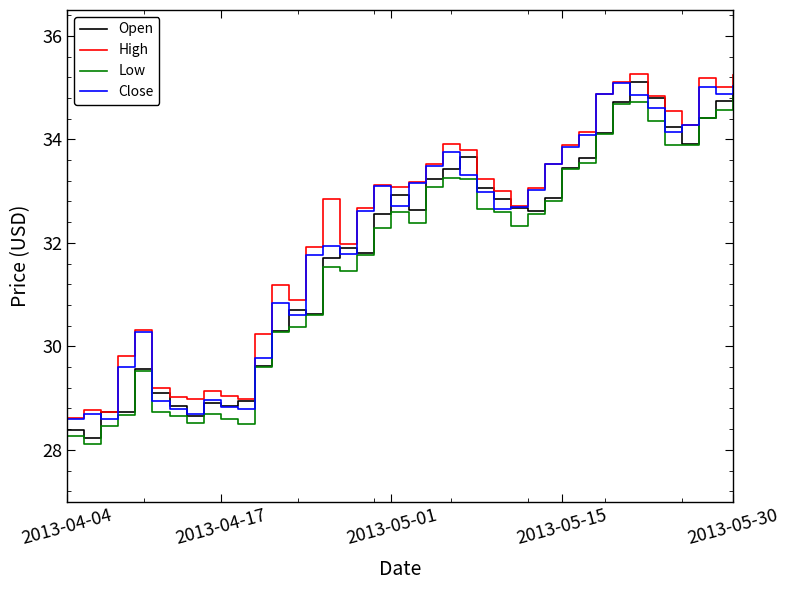

How many series are shown in this chart?

4